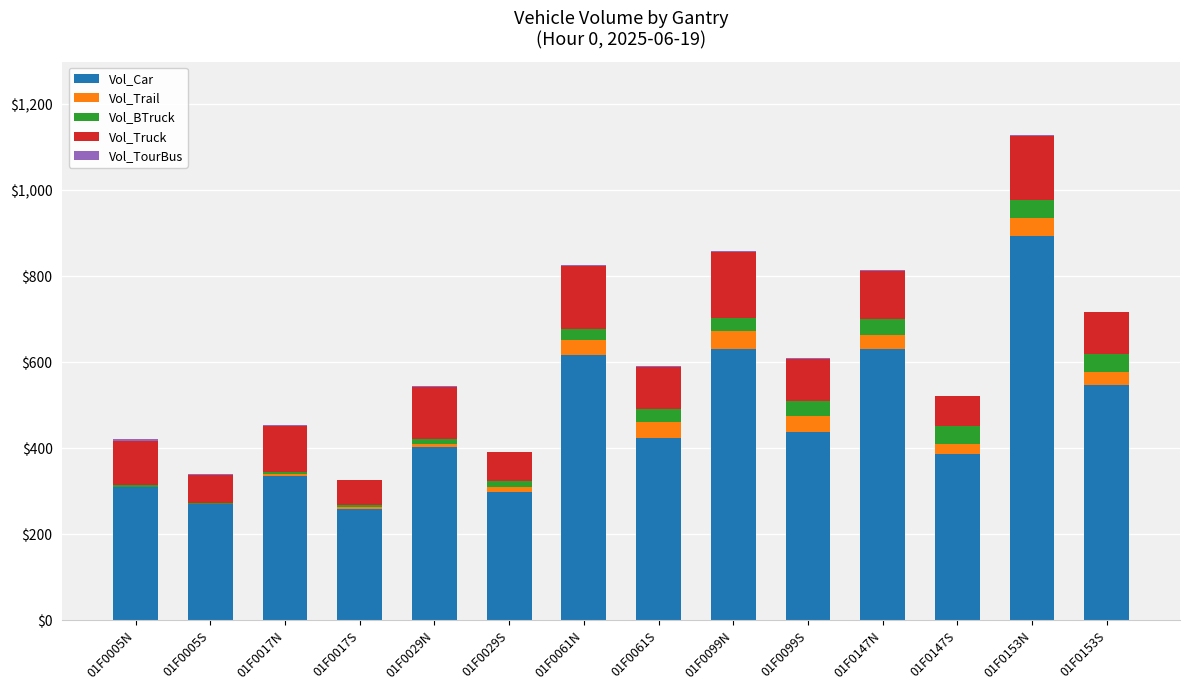

At which category is the sum across all series the highest?

01F0153N